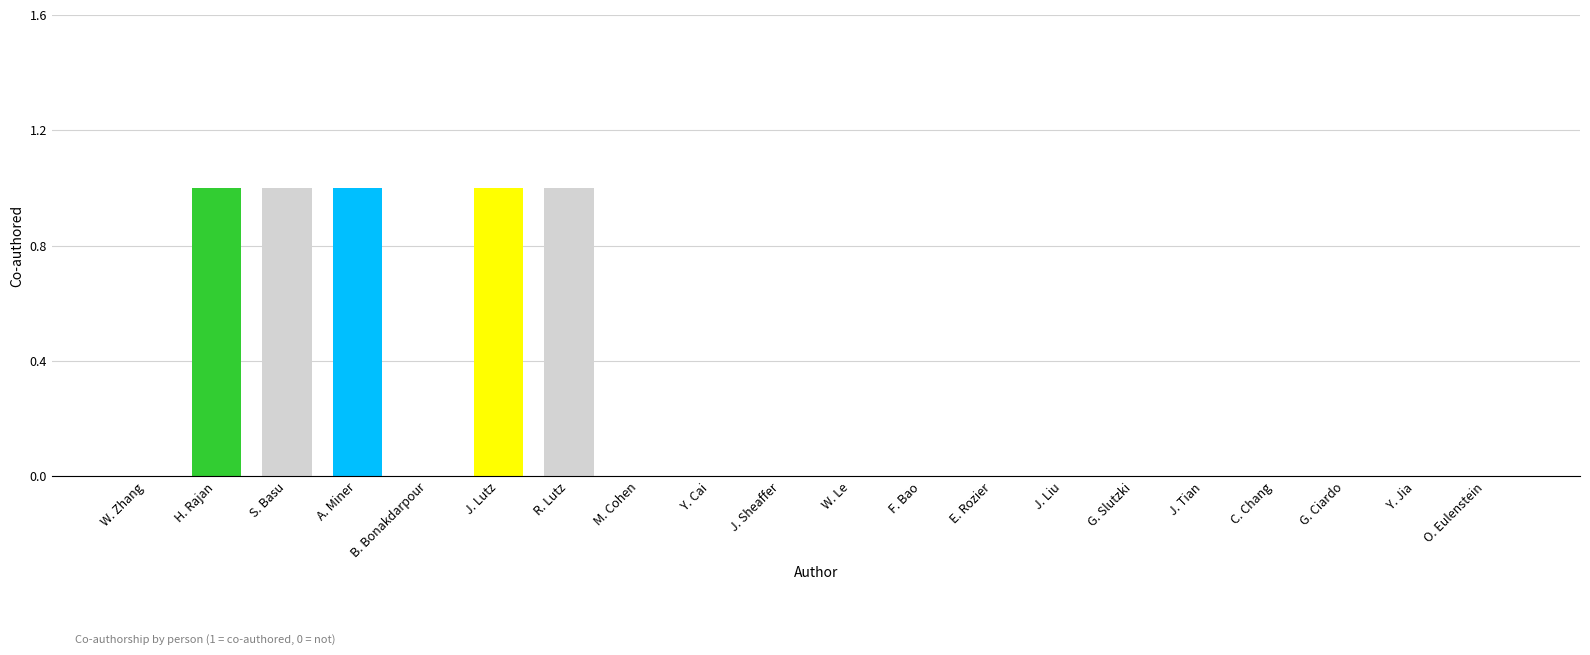

Which has a higher value, R. Lutz or J. Sheaffer?

R. Lutz